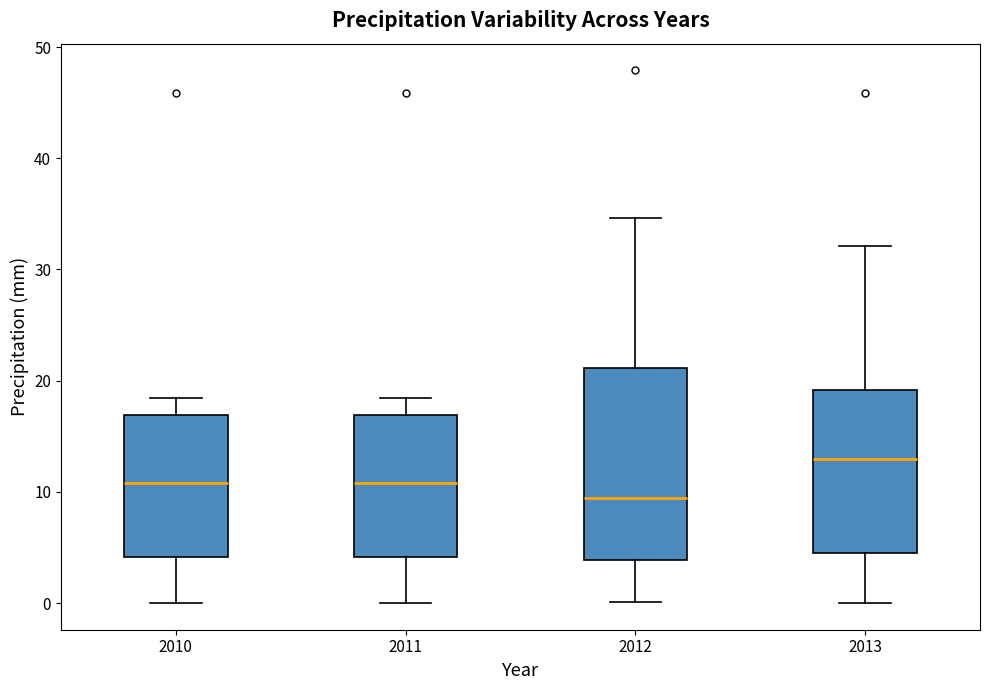

Which box is the tallest, from its lower edge to its upper edge?

2012